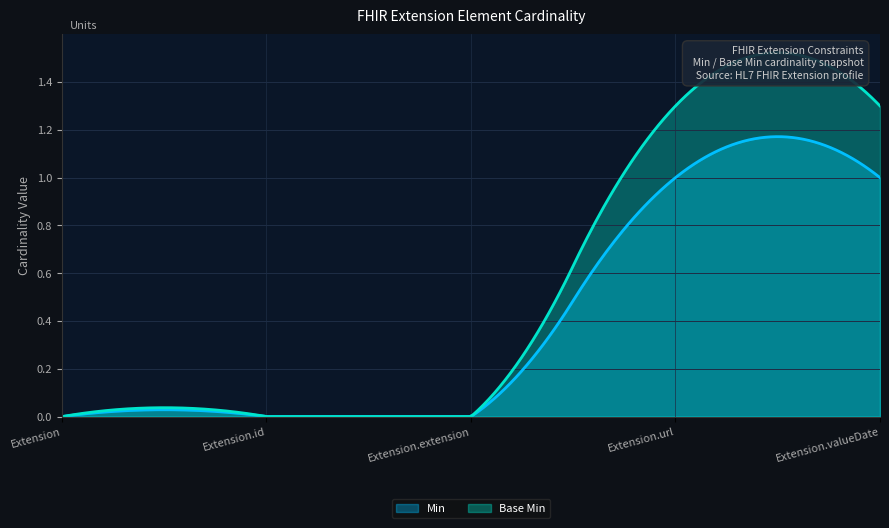

The Min series shows 0 at Extension. True or false?

False